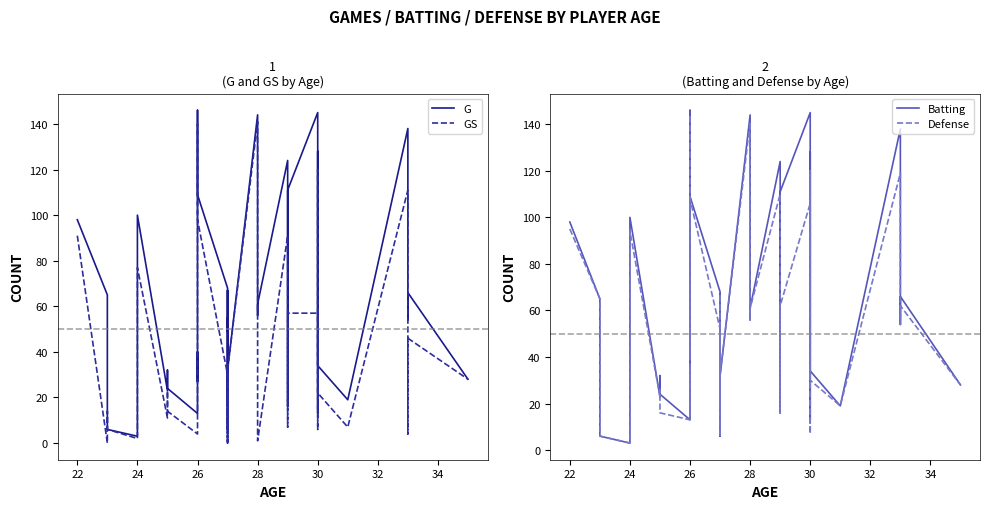

What are all the series names shown in the legend?

G, GS, Batting, Defense